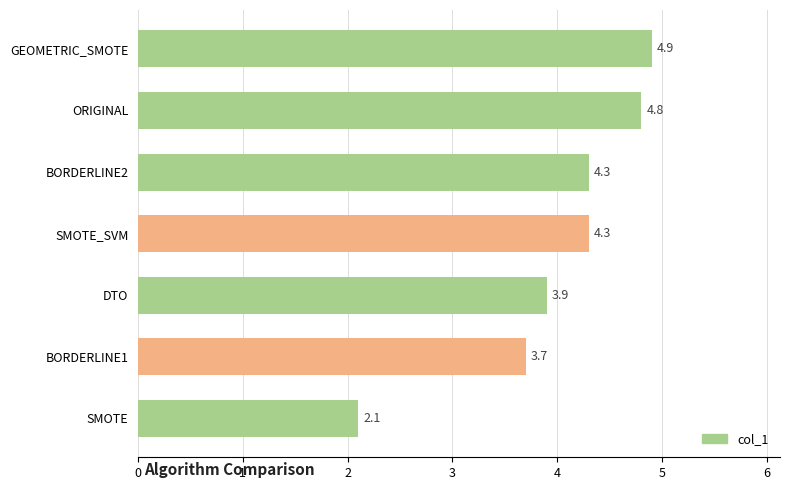

Is it true that the value at BORDERLINE1 is 5.5?

False